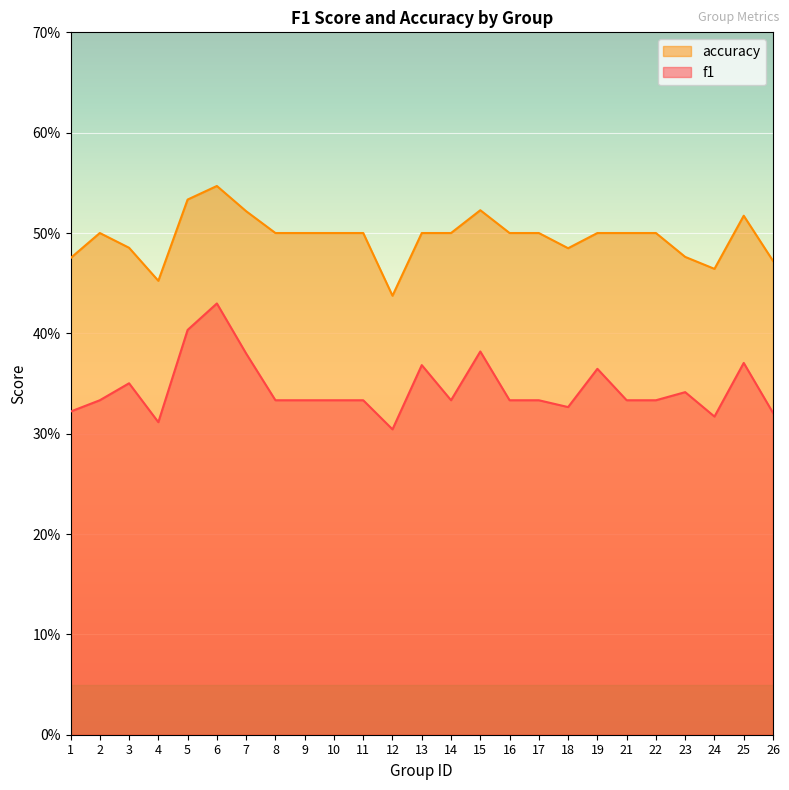

True or false: f1 and accuracy cross at least once.

False